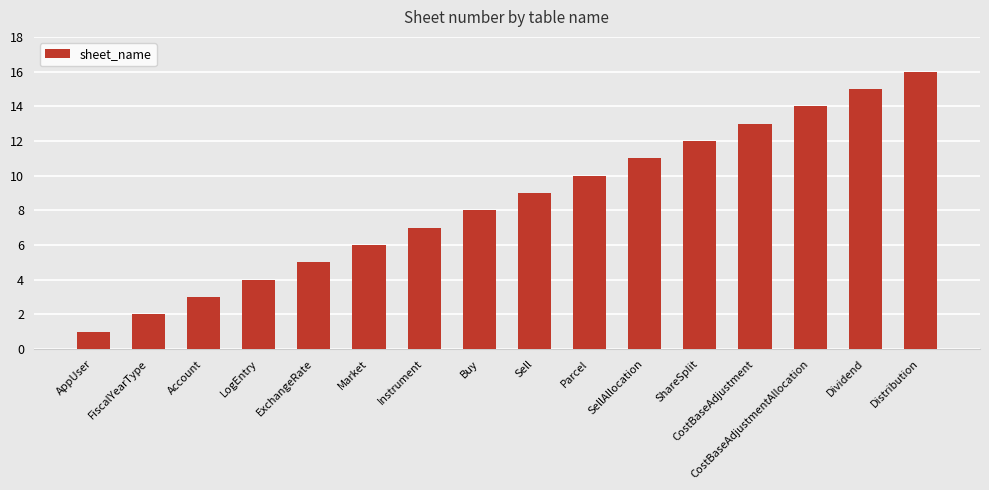

How many bars are there in total?

16